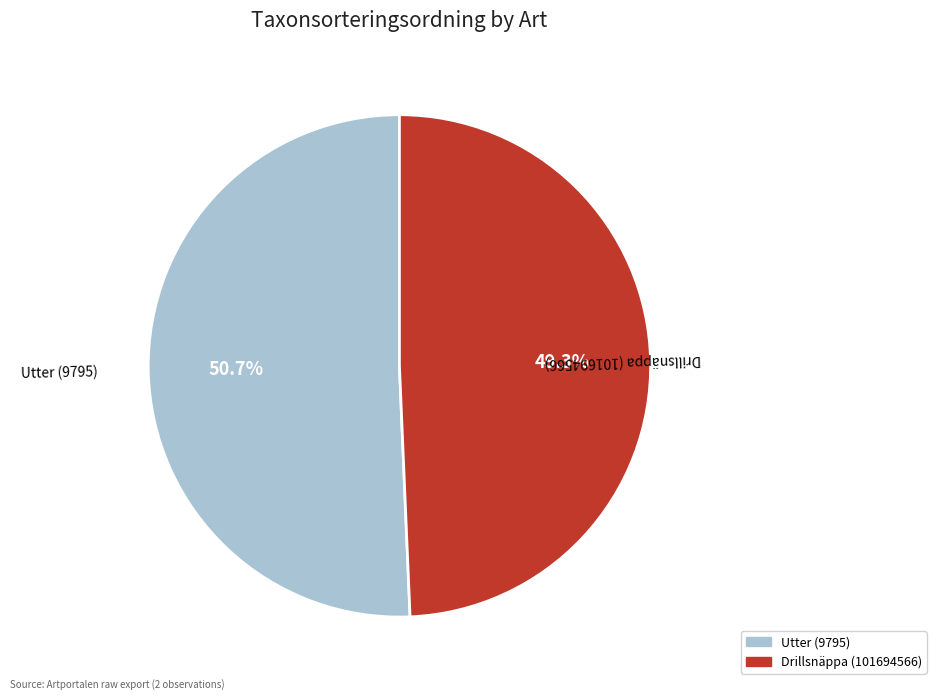

Which category has the biggest portion of the pie?

Utter (9795)